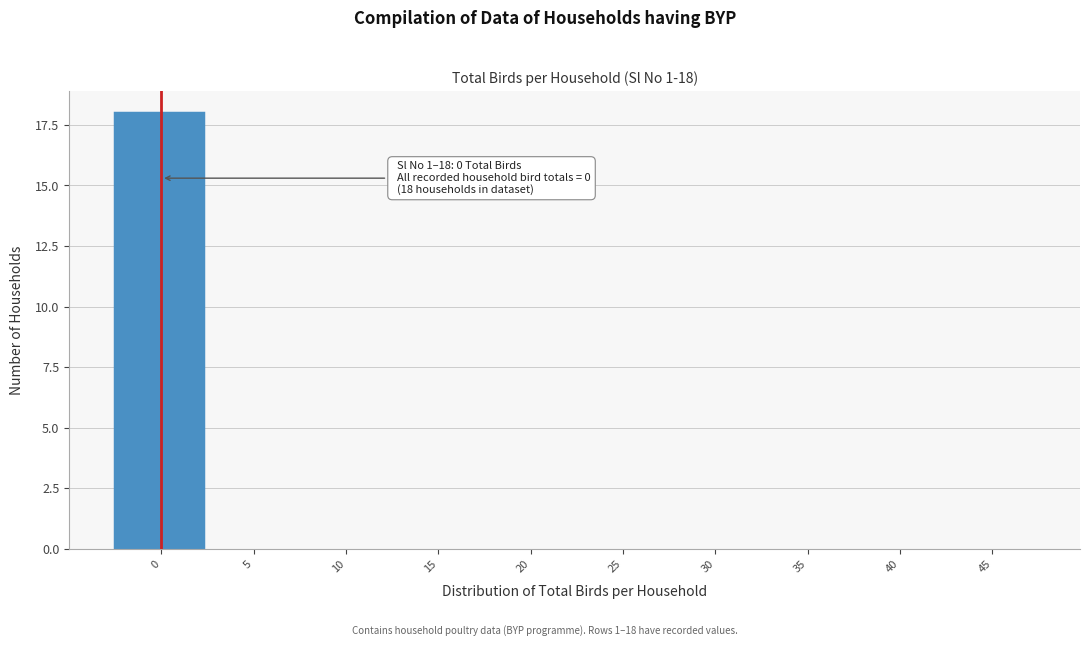

Reading left to right, extract all data points from this chart.

0=18	5=0	10=0	15=0	20=0	25=0	30=0	35=0	40=0	45=0